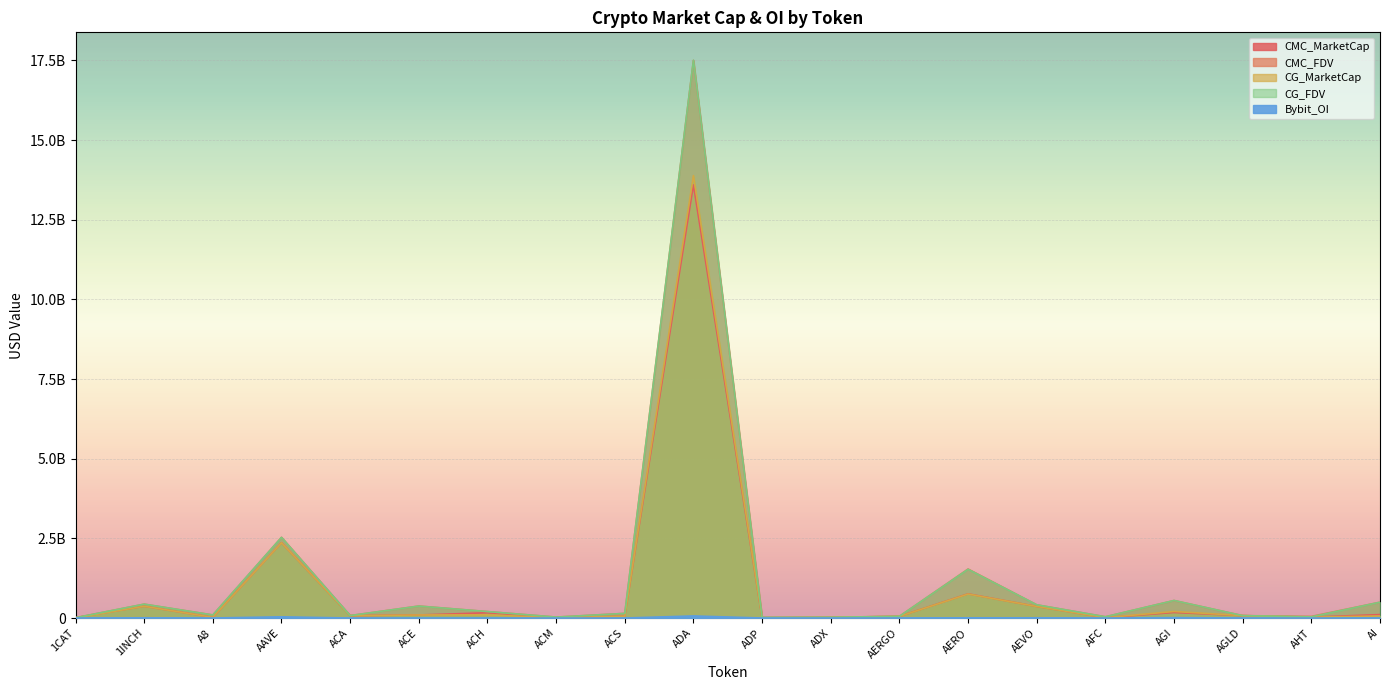

What is the difference between the maximum and minimum values in the CMC_FDV series?

17493054284.7